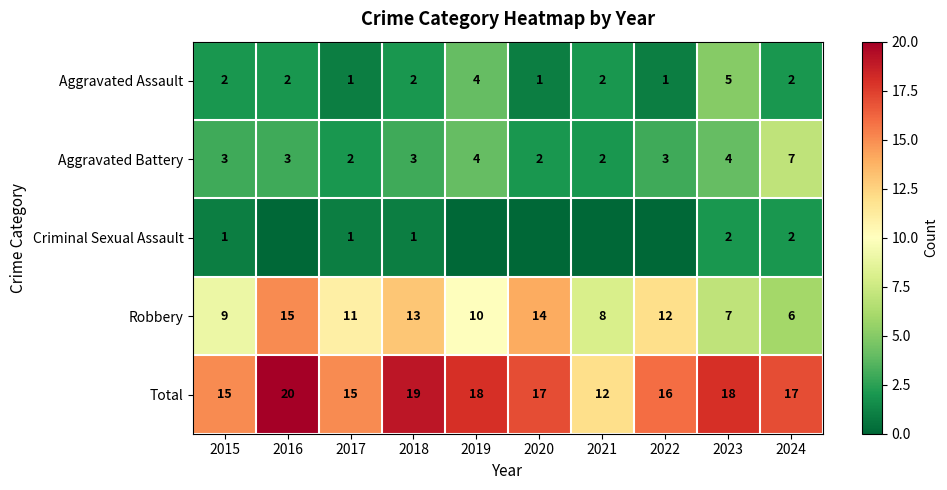

At 2015, list the series in order from largest to smallest.

Total, Robbery, Aggravated Battery, Aggravated Assault, Criminal Sexual Assault